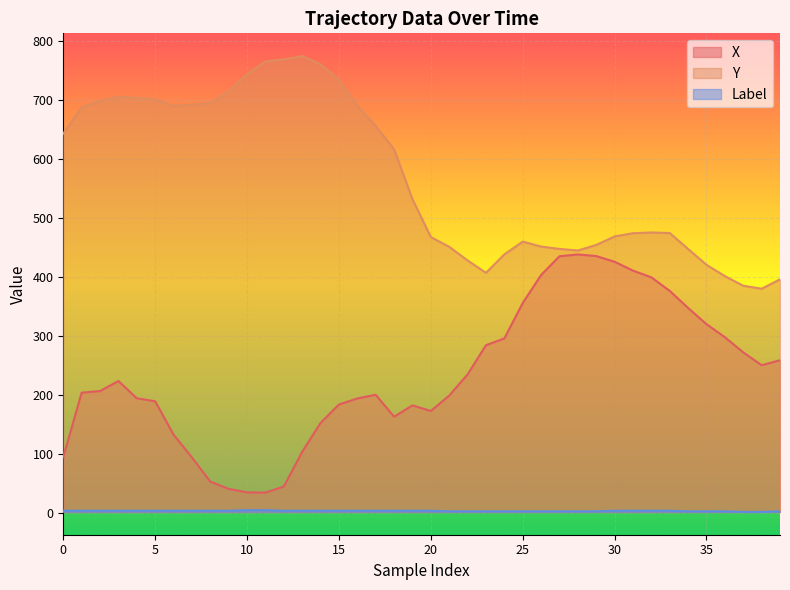

Which series has the largest range (max minus min)?

X